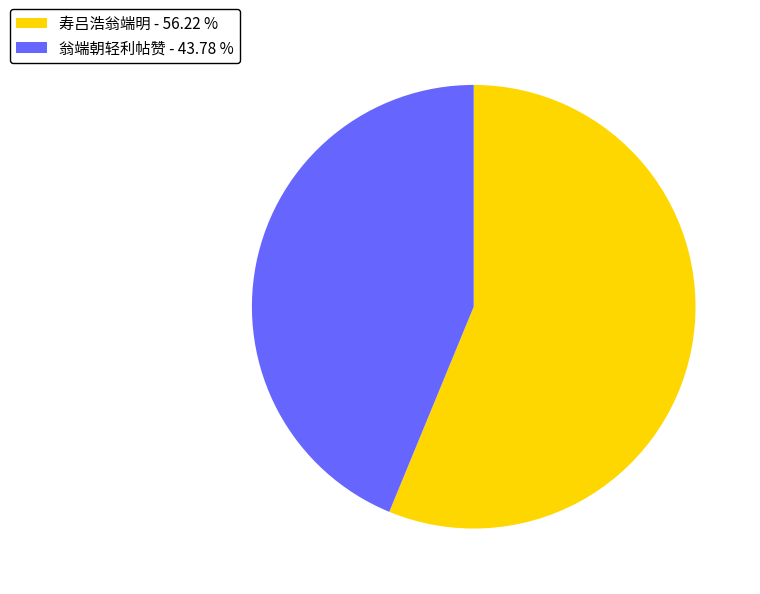

How many segments does this pie chart have?

2